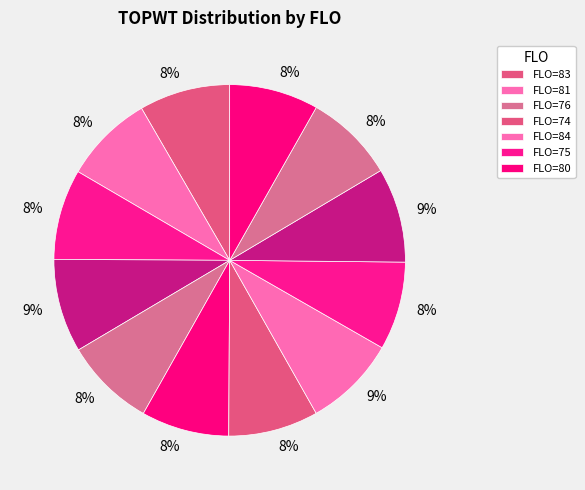

Count the number of slices in the pie.

12